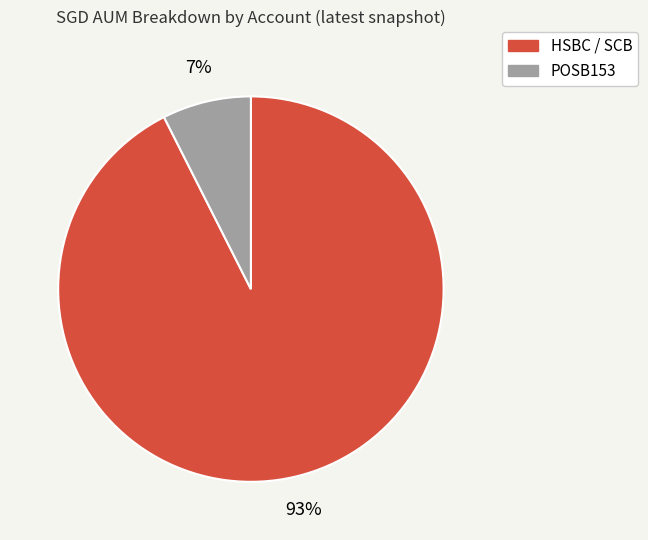

What percentage is the HSBC / SCB slice, to the nearest percent?

93%